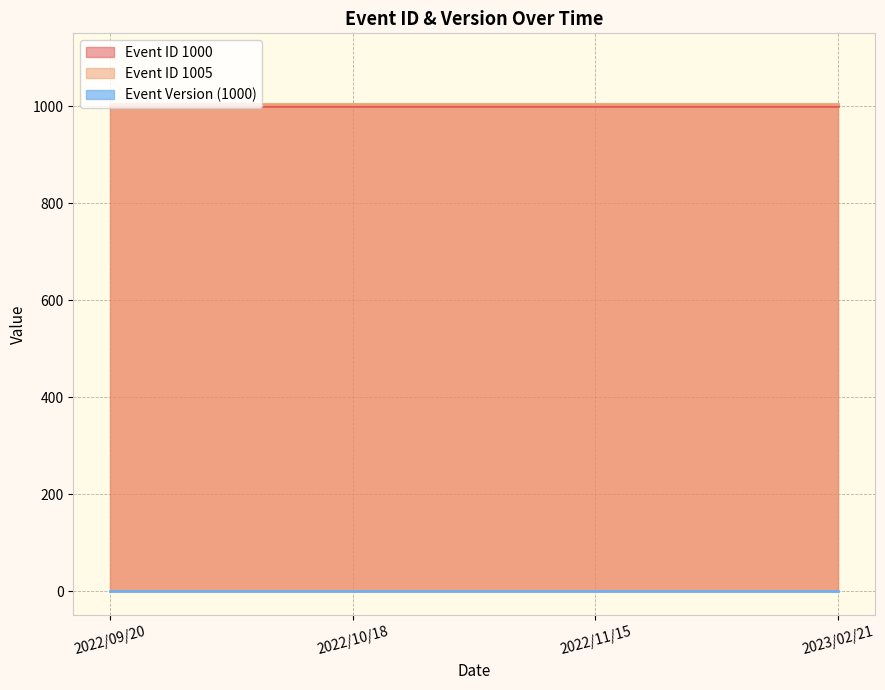

What is the maximum value shown in the chart?

1005